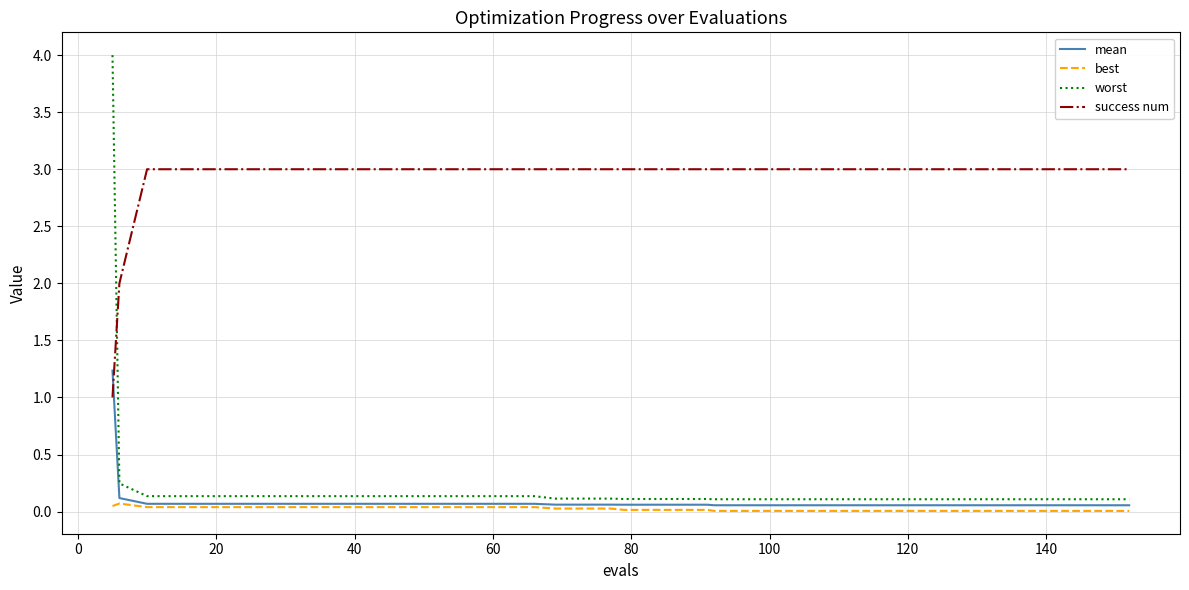

What is the greatest value displayed?

4.0